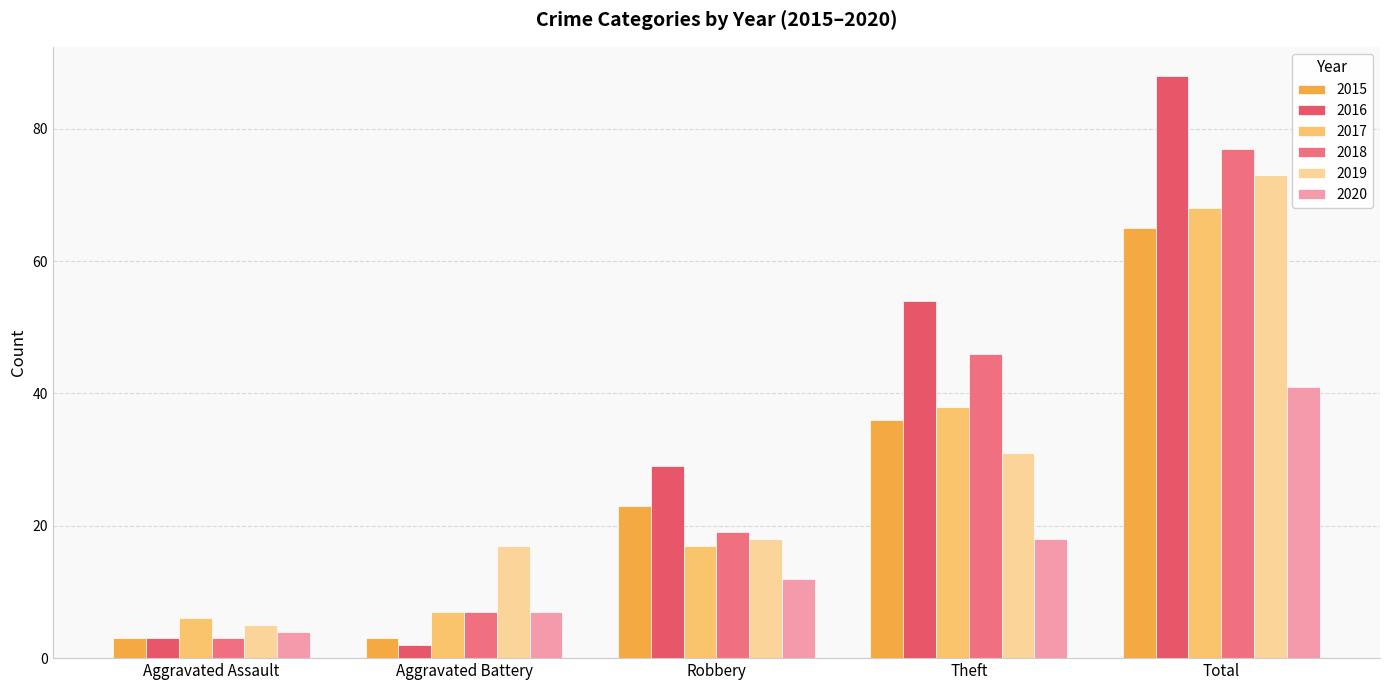

Which label corresponds to the largest value in the chart?

Total